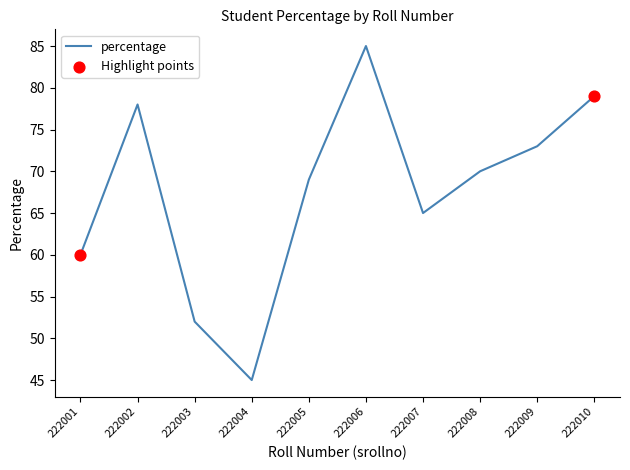

What is the change in value from 222007 to 222008?

+5